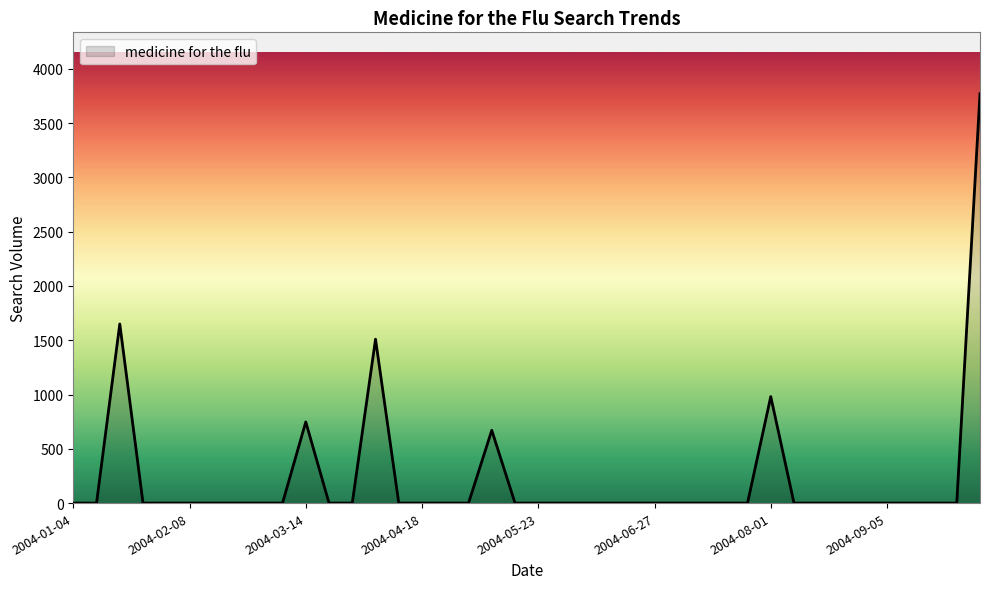

What is the maximum value shown in the chart?

3769.9